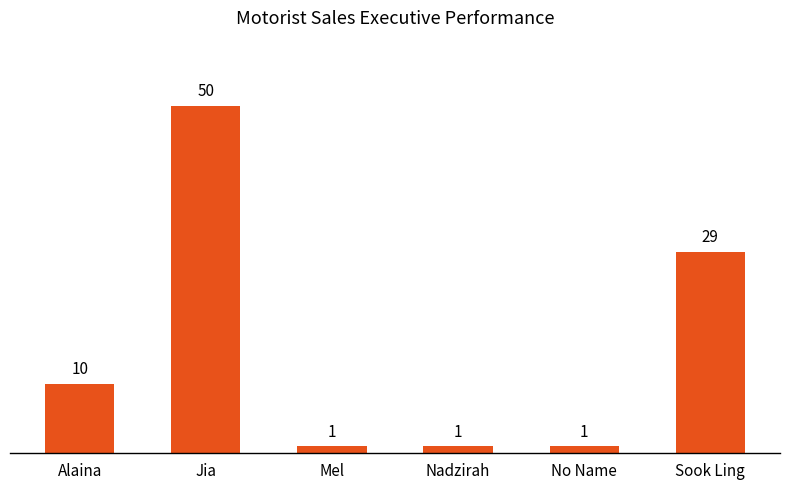

How many values are between 1 and 29?

5